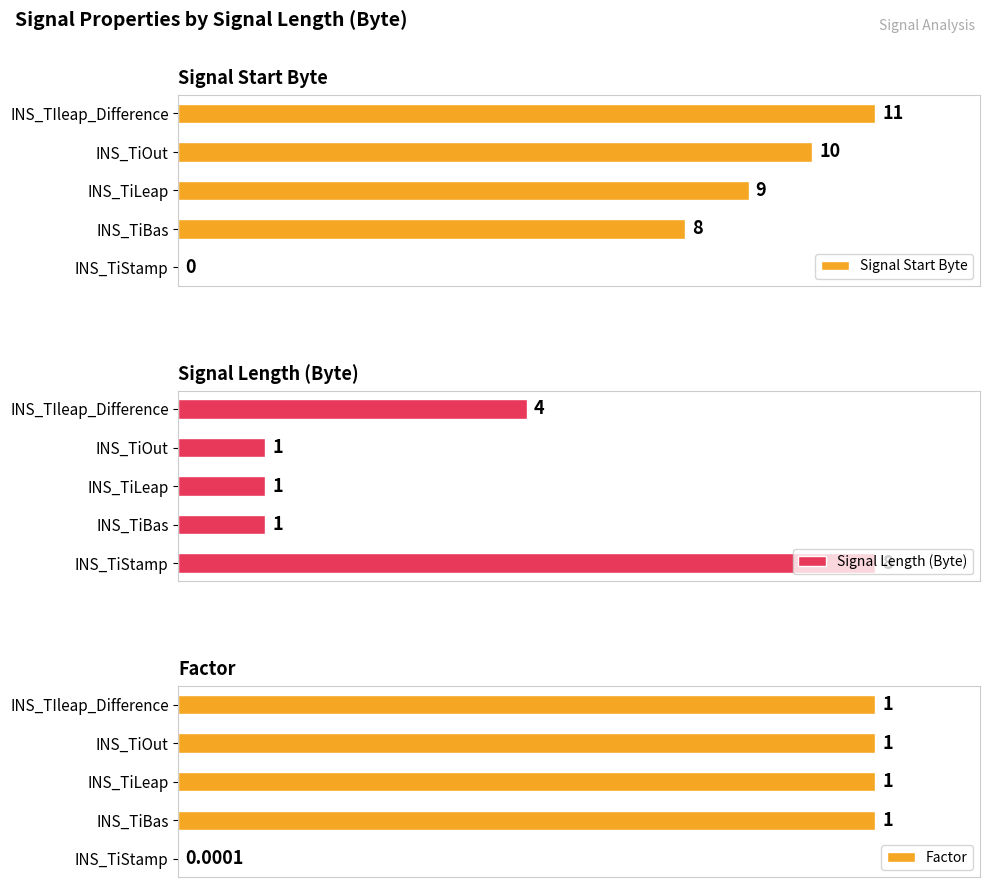

Which series has the largest total across all categories?

Factor